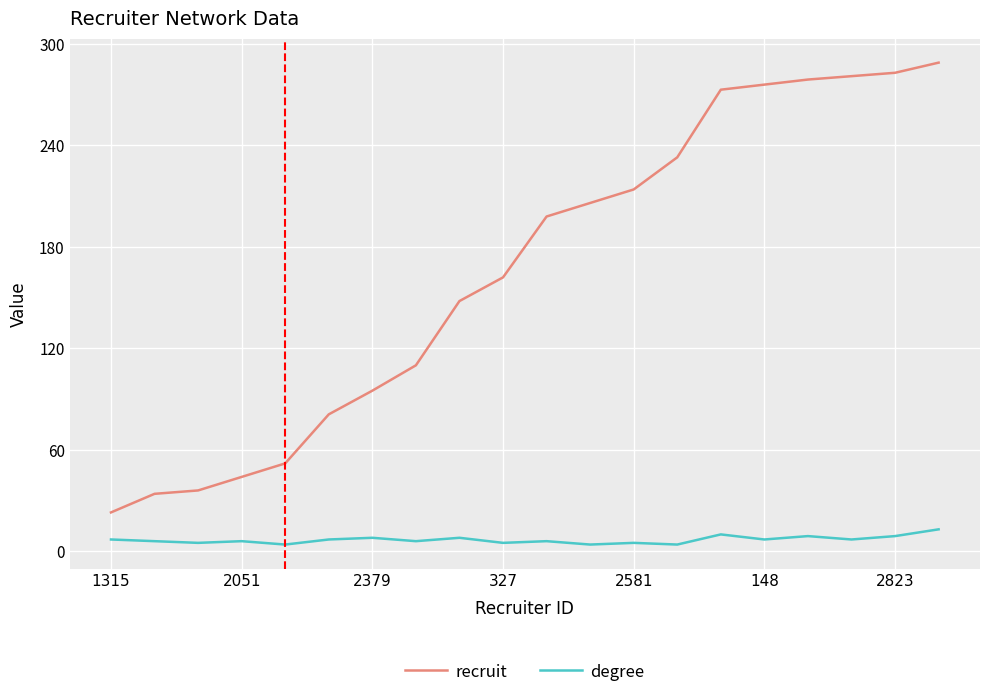

Which series has the largest range (max minus min)?

recruit